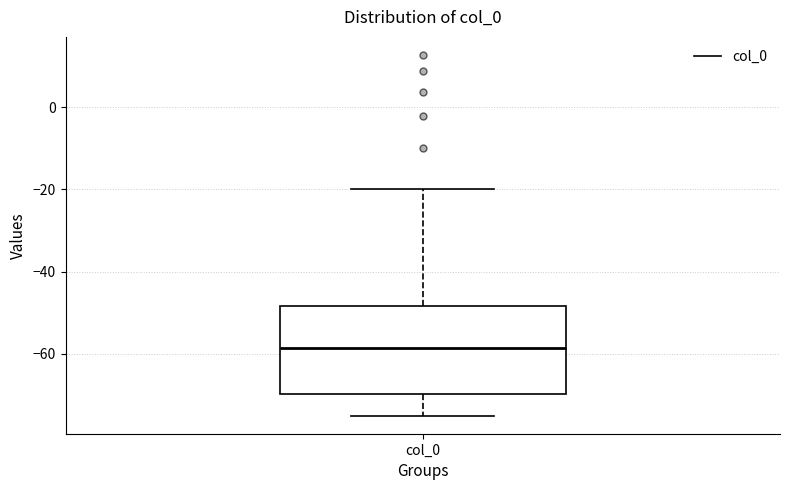

Read this box plot against the y-axis: the position of the median line, the range covered by the box, and the ends of both whiskers. The values are not printed on the chart, so give them approximately, as read against the axis.

median -58, box -70 to -48, whiskers -76 to -20